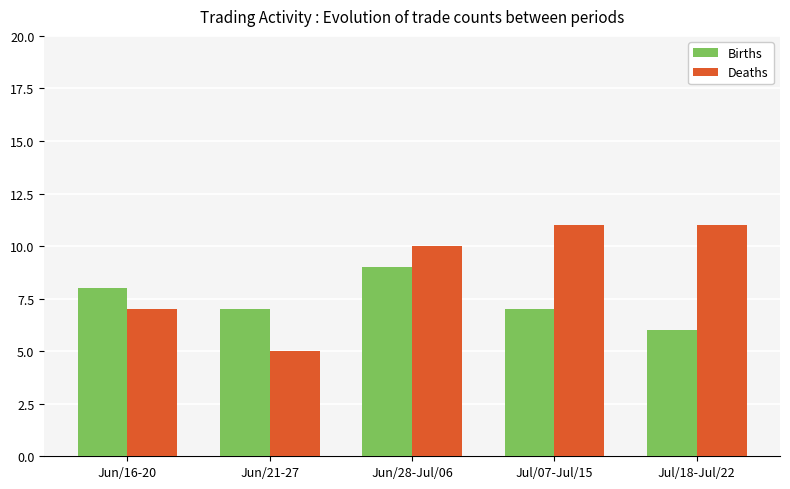

Which series has the largest range (max minus min)?

Deaths